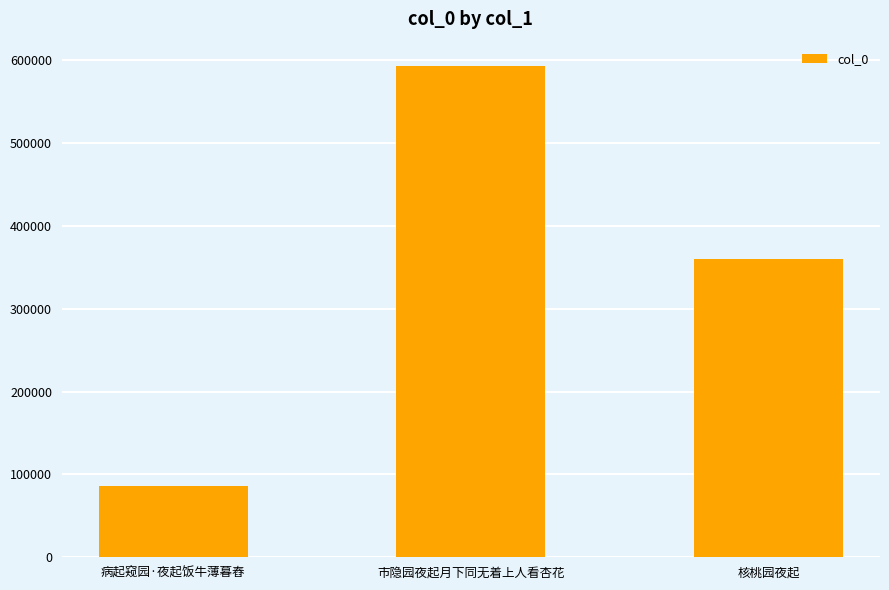

Between 病起窥园·夜起饭牛薄暮舂 and 市隐园夜起月下同无着上人看杏花, which is larger?

市隐园夜起月下同无着上人看杏花